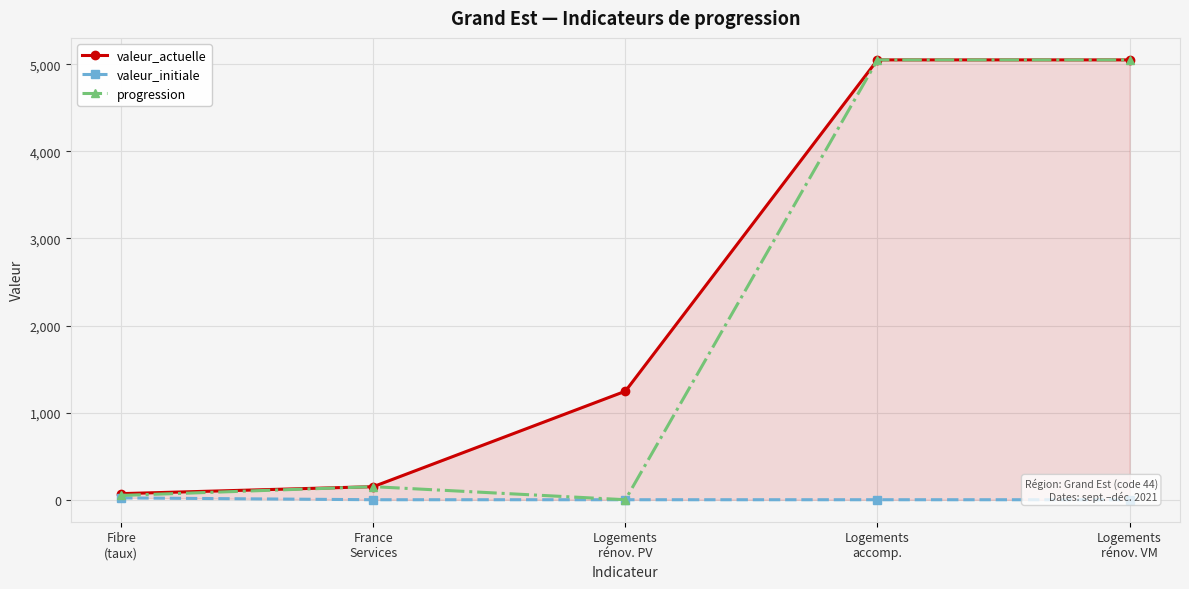

What position from the right is Logements
rénov. VM?

1